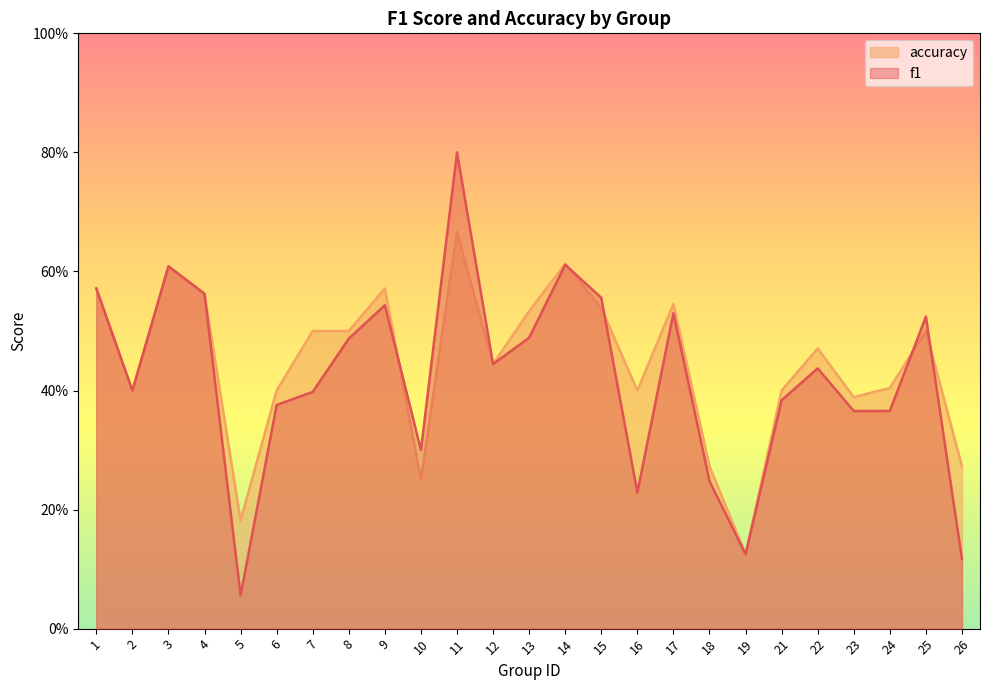

Reading right to left, list all the values displayed in this chart.

f1: 26=0.1	25=0.5	24=0.4	23=0.4	22=0.4	21=0.4	19=0.1	18=0.2	17=0.5	16=0.2	15=0.6	14=0.6	13=0.5	12=0.4	11=0.8	10=0.3	9=0.5	8=0.5	7=0.4	6=0.4	5=0.1	4=0.6	3=0.6	2=0.4	1=0.6
accuracy: 26=0.3	25=0.5	24=0.4	23=0.4	22=0.5	21=0.4	19=0.1	18=0.3	17=0.5	16=0.4	15=0.5	14=0.6	13=0.5	12=0.4	11=0.7	10=0.2	9=0.6	8=0.5	7=0.5	6=0.4	5=0.2	4=0.6	3=0.6	2=0.4	1=0.6